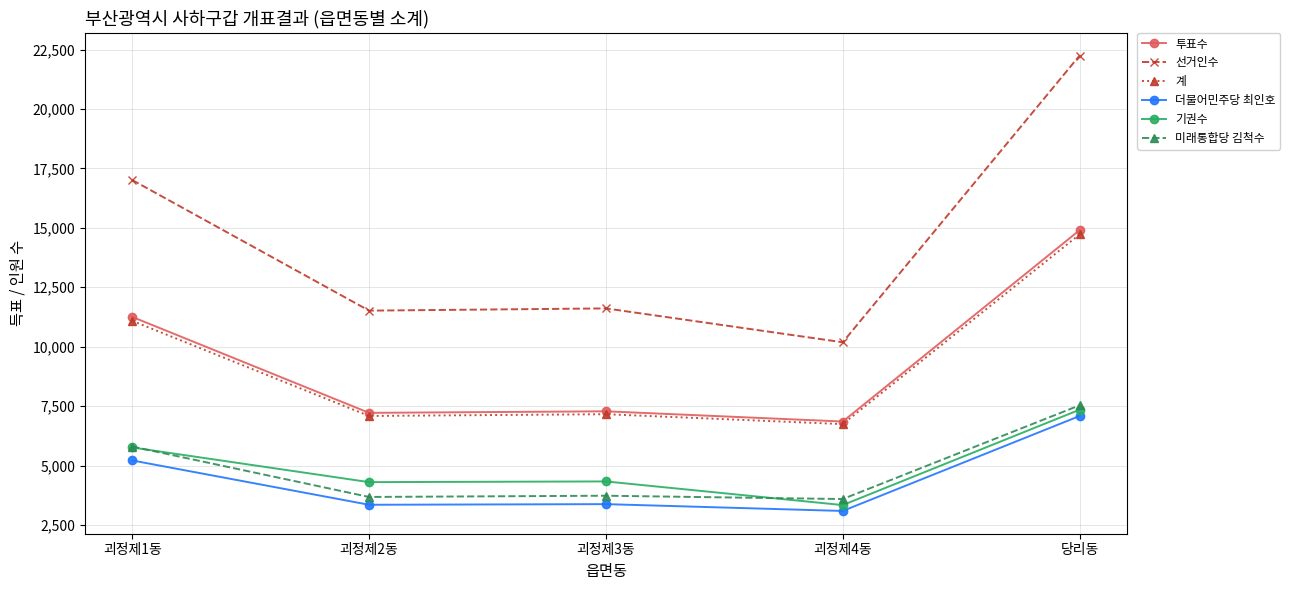

Count the number of categories in the chart.

5